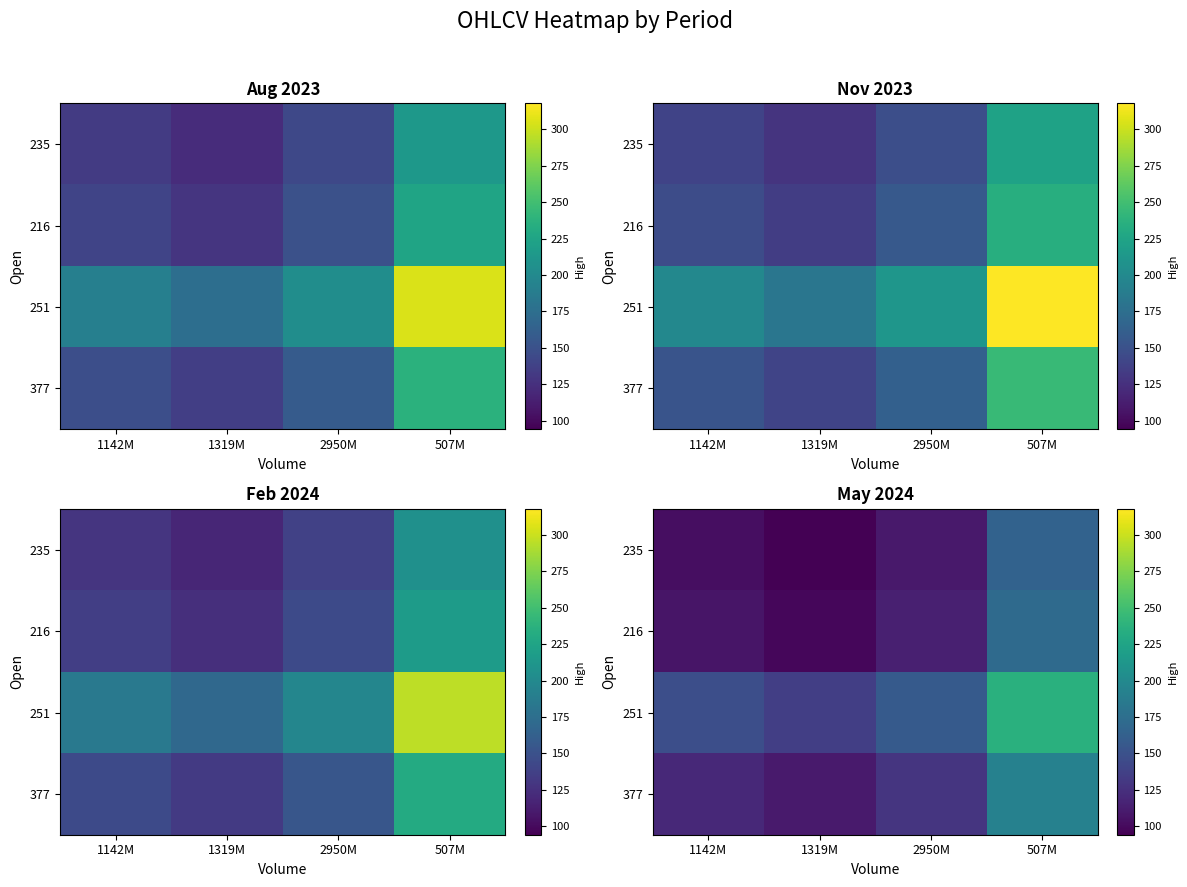

Where is 377 nearest to the value 151?

2950M